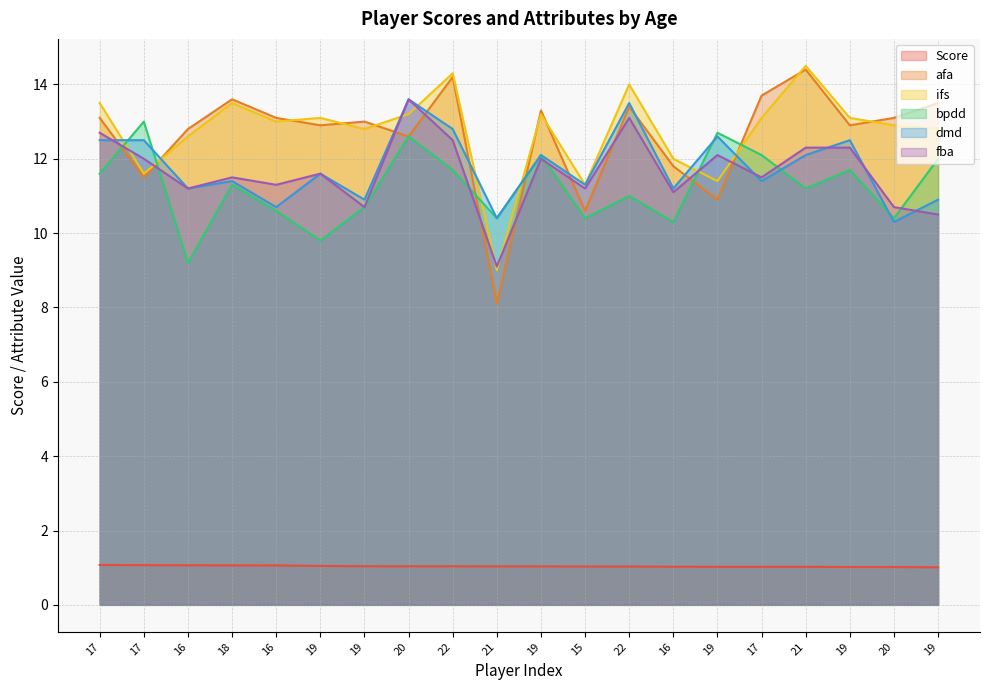

The value of fba at 20 is 10.7. True or false?

True